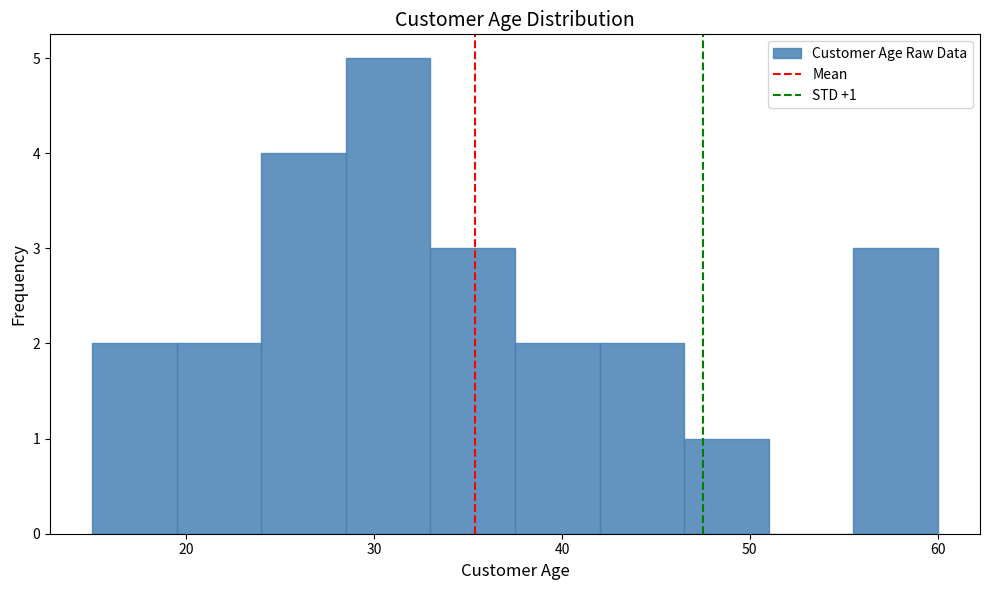

Which range on the x-axis has the tallest bar?

28.5 to 33.0